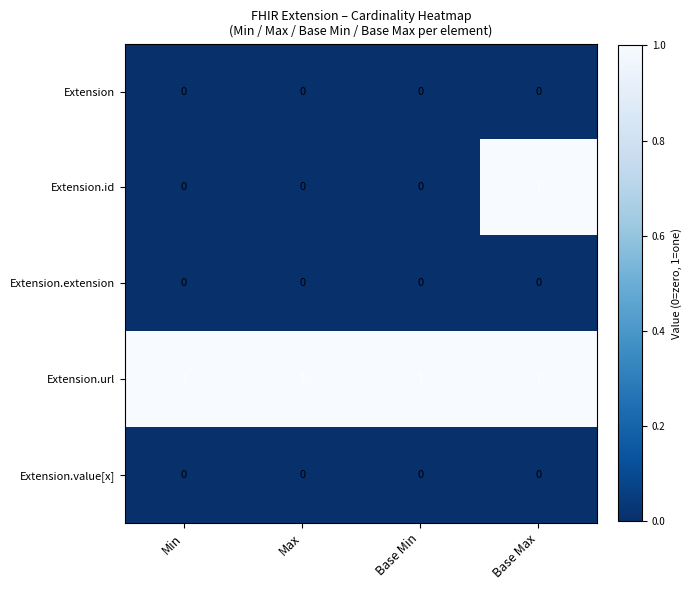

Is it true that Extension.id equals 1 at Base Max?

True